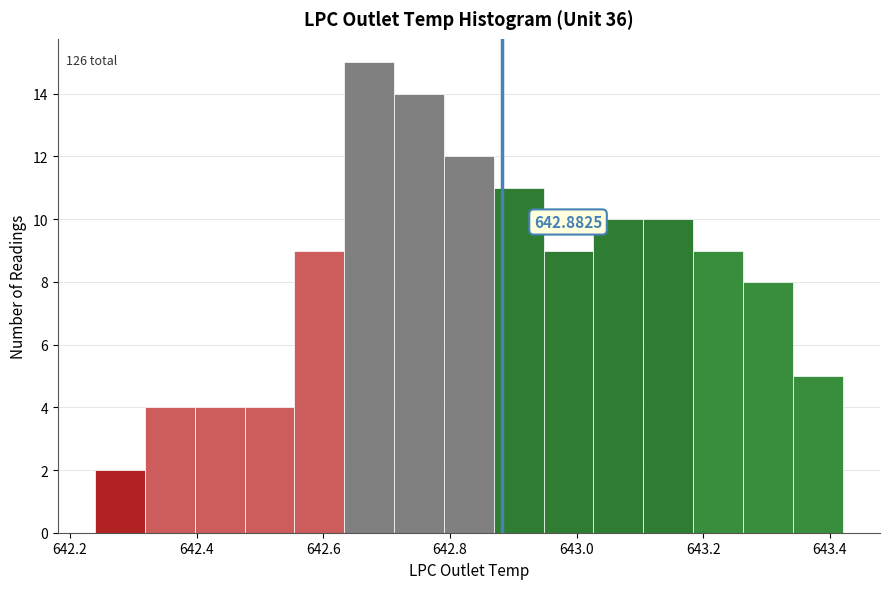

Around what value on the x-axis is the tallest bar? Give the approximate position of its centre, as read against the axis.

642.68